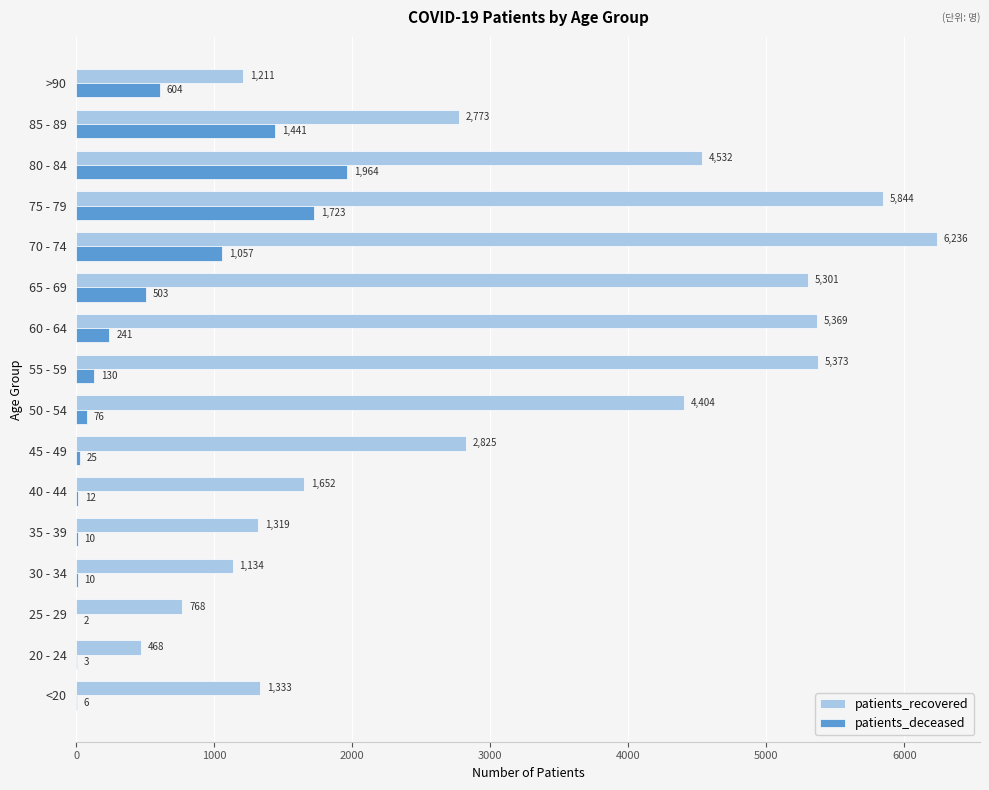

Is it true that patients_deceased equals 76 at 50 - 54?

True